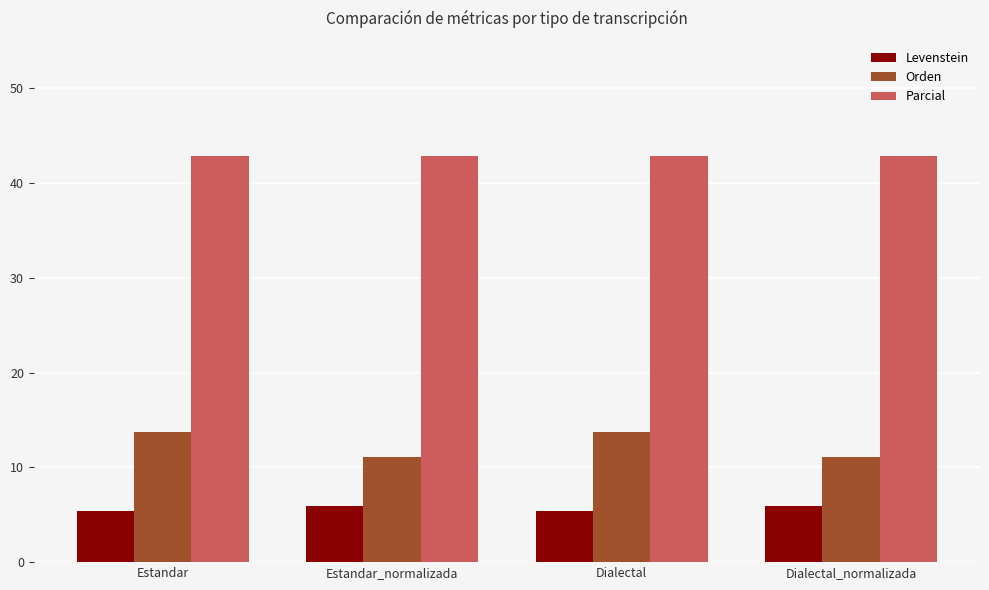

What is the approximate value of Orden at Dialectal_normalizada?

11.1